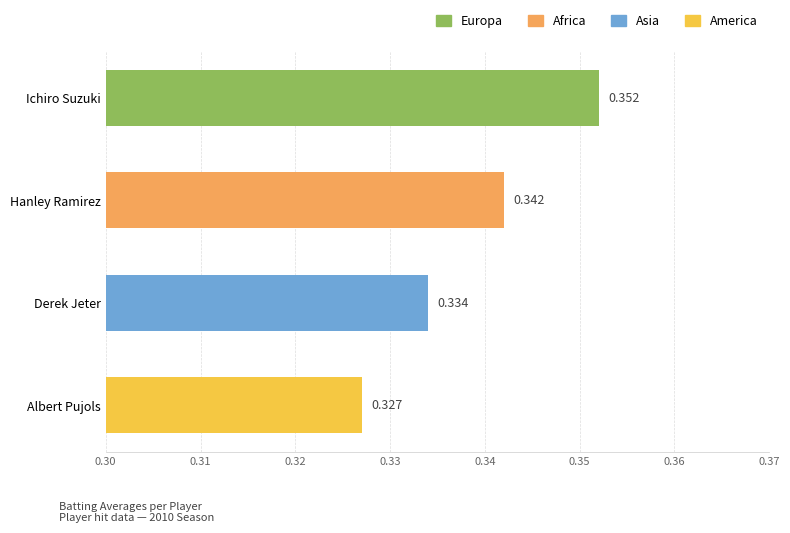

Are the bars grouped side by side (vs. stacked)?

No